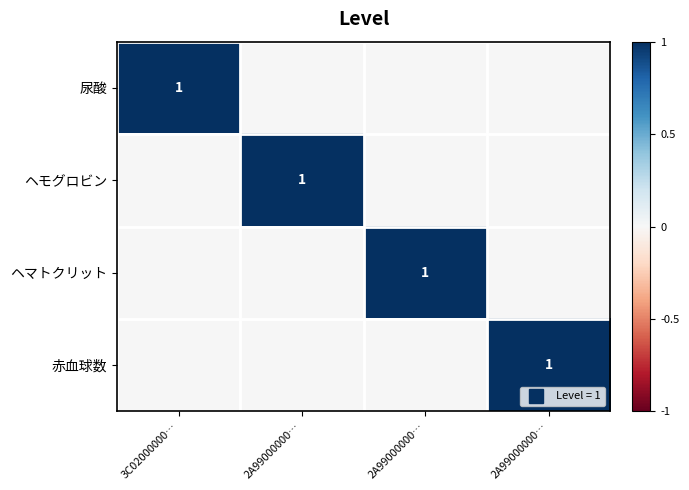

Which series has the widest spread of values?

尿酸